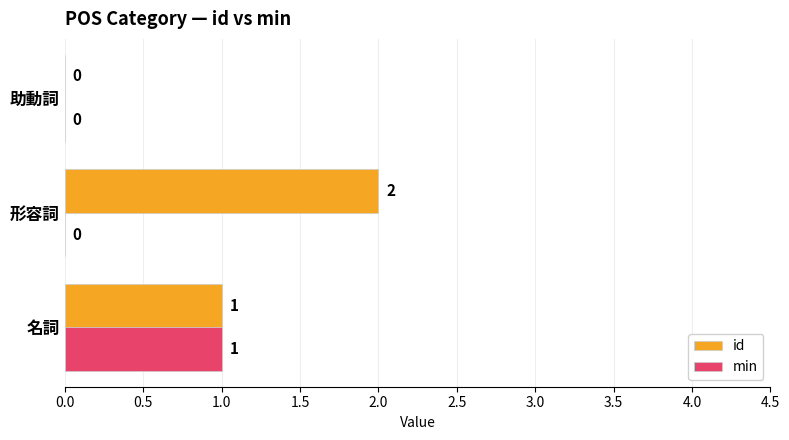

Is it true that min equals -1 at 形容詞?

False